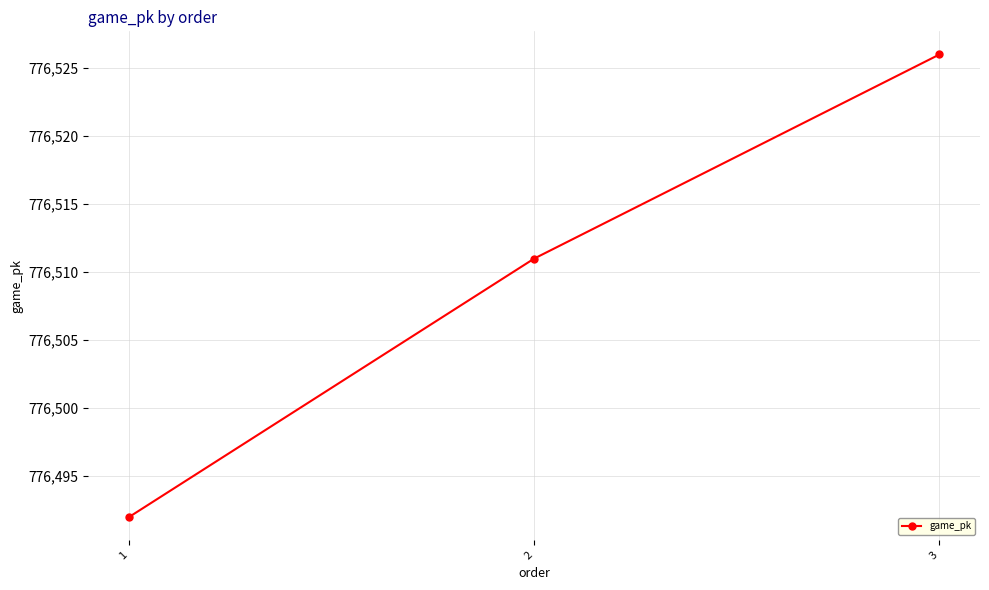

Is it true that the value at 3 is 776526?

True